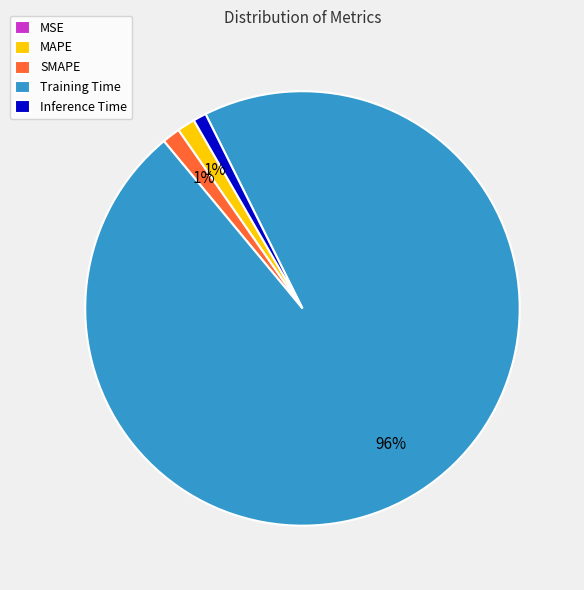

To the nearest percent, what is the average slice percentage?

20%